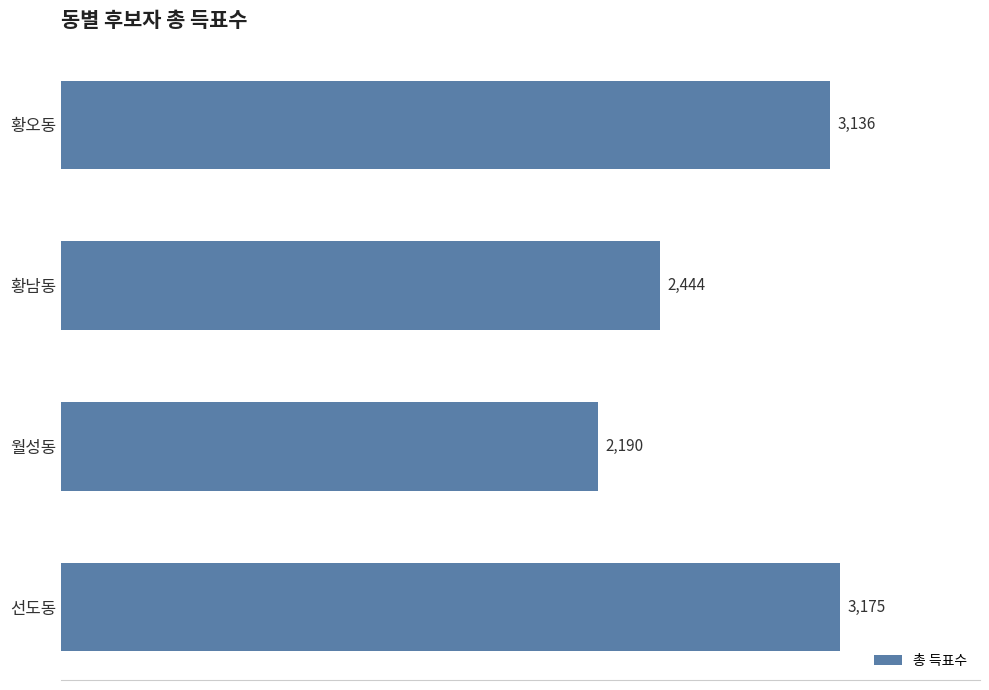

True or false: the data shows 905 at 황오동.

False